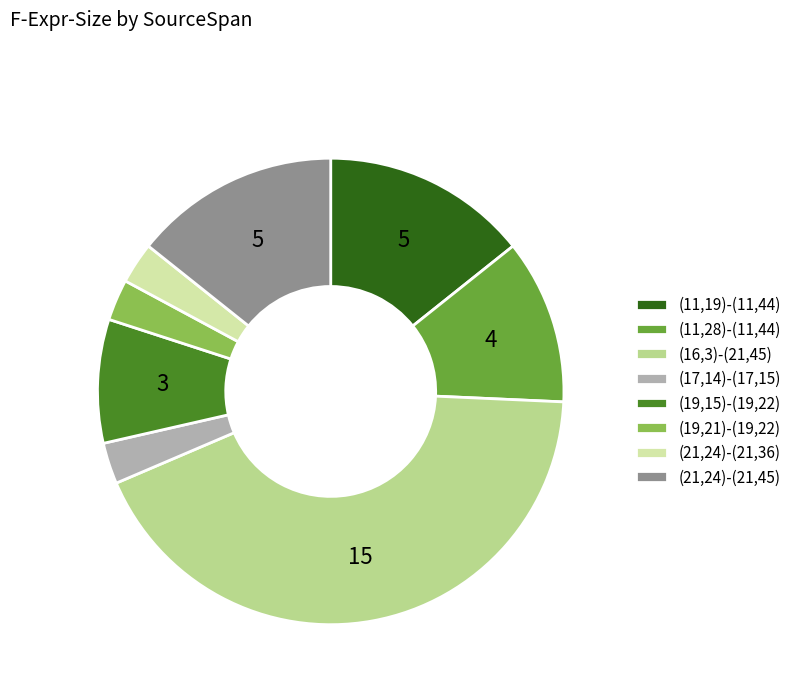

Does (19,15)-(19,22) account for over 50% of the chart?

No